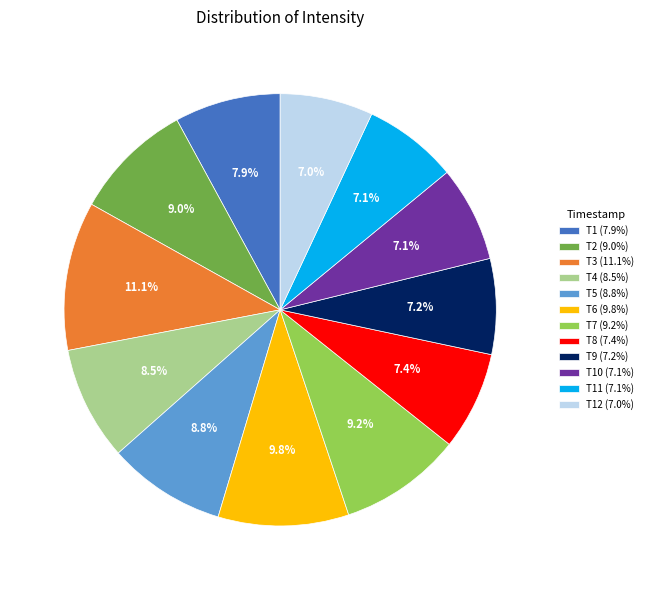

Is T7 (9.2%) the majority of the pie?

No